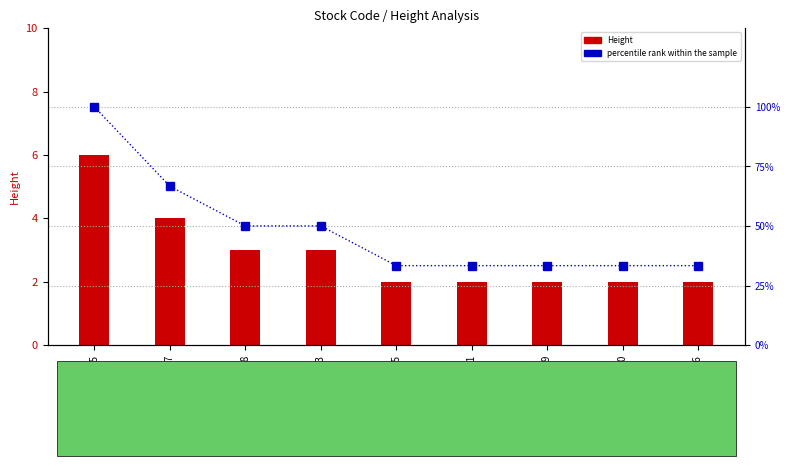

What is the sum of the percentile rank within the sample values at sh603948 and sh603020?

83.3